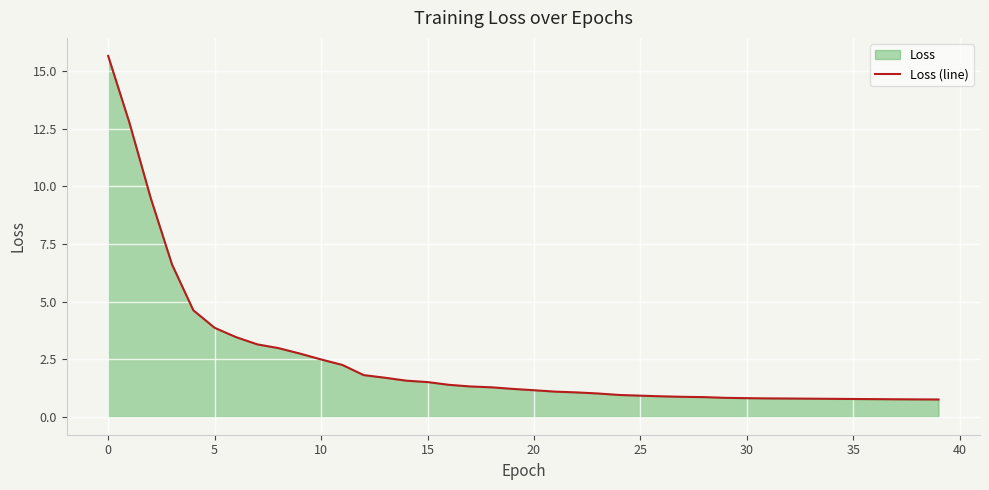

What is the smallest value displayed?

0.7